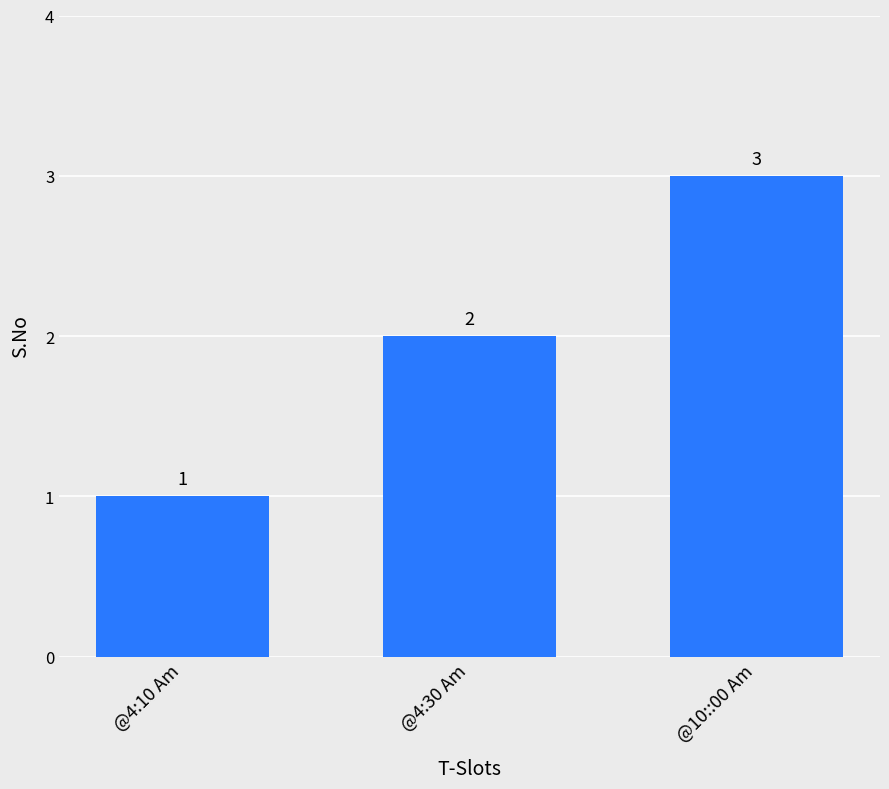

The value at @4:10 Am is 1. True or false?

True